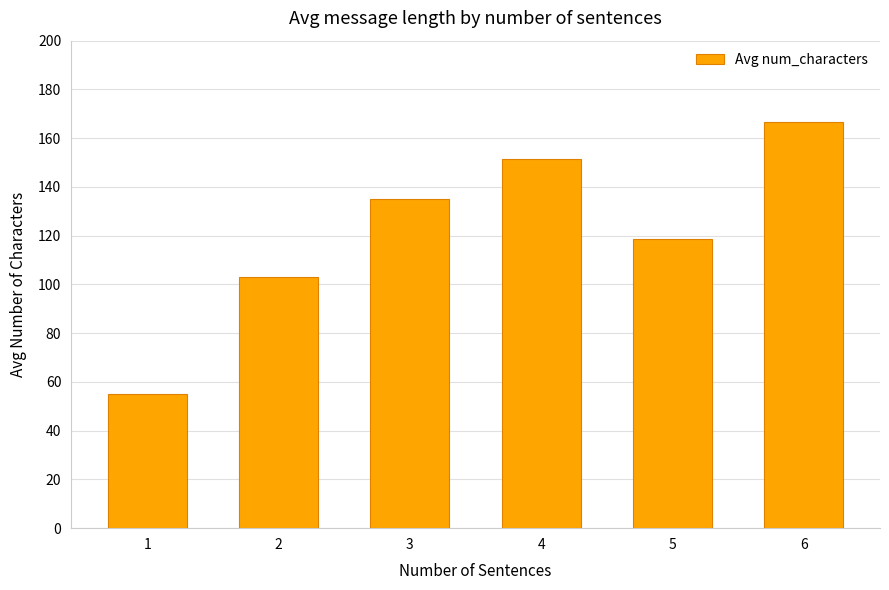

Which category has the highest value across all series?

6